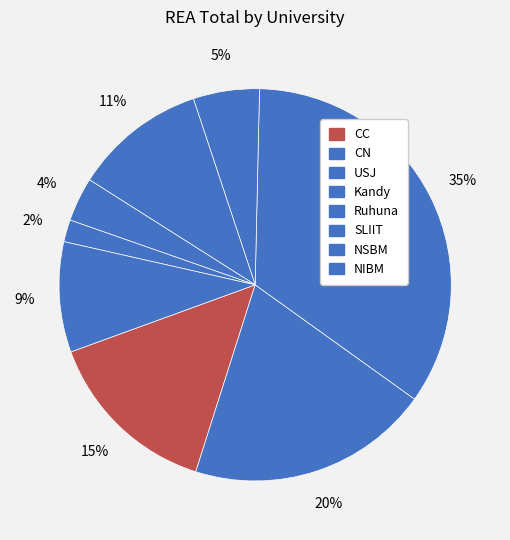

Count the number of slices in the pie.

8